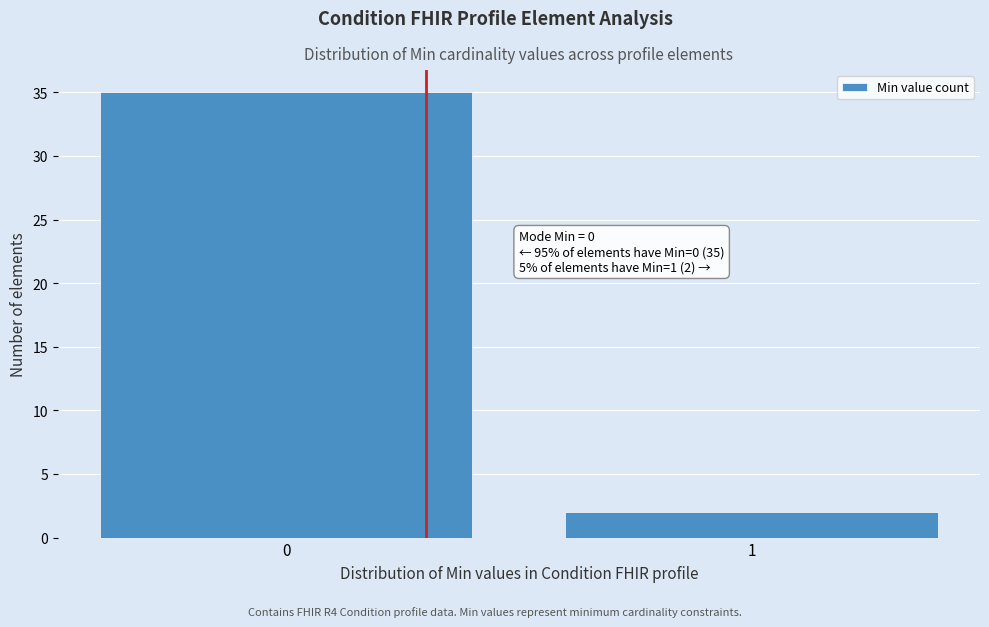

Reading left to right, transcribe all the data shown in this chart.

35	2